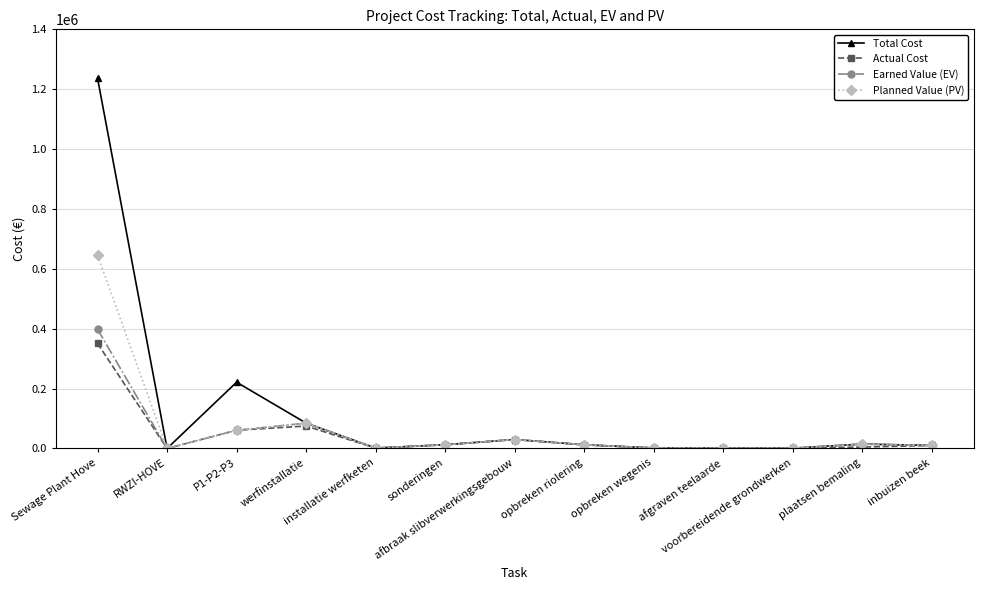

What is the total value across all series at opbreken riolering?

49468.0